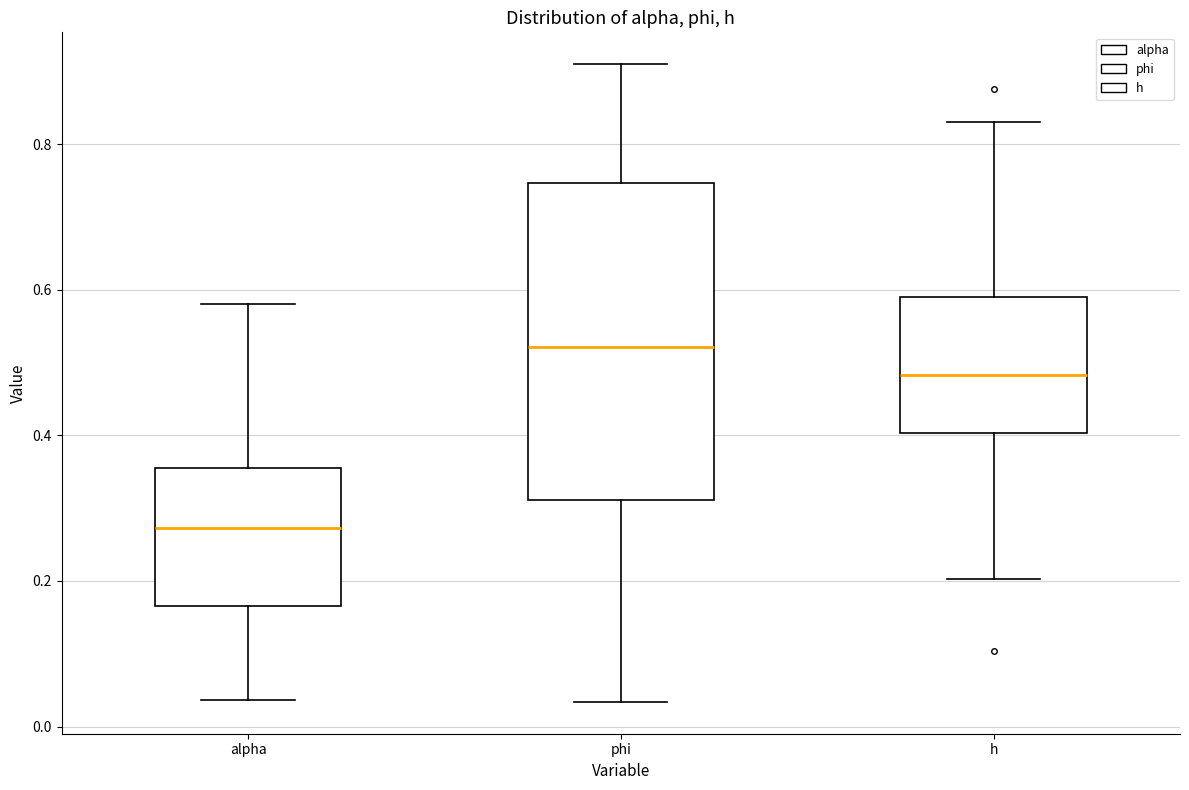

Reading left to right, read every box against the y-axis: the position of its median line, the range the box covers, and the ends of its whiskers. The values are not printed on the chart, so give them approximately, as read against the axis.

alpha: median 0.28, box 0.16 to 0.36, whiskers 0.04 to 0.58
phi: median 0.52, box 0.32 to 0.74, whiskers 0.04 to 0.90
h: median 0.48, box 0.40 to 0.60, whiskers 0.20 to 0.84